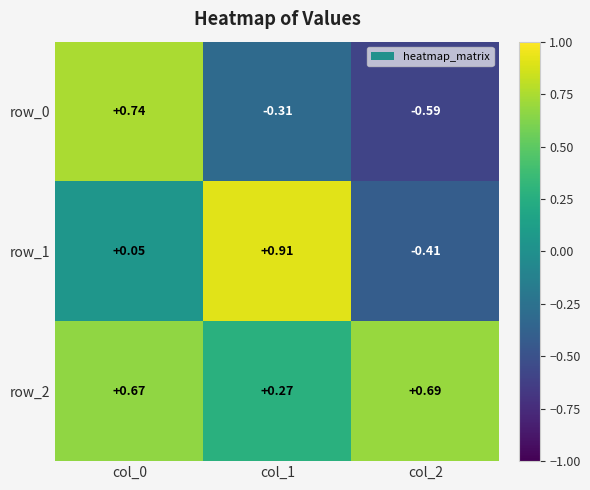

Is the value of row_1 at col_1 greater than the value of row_0 at col_1?

Yes